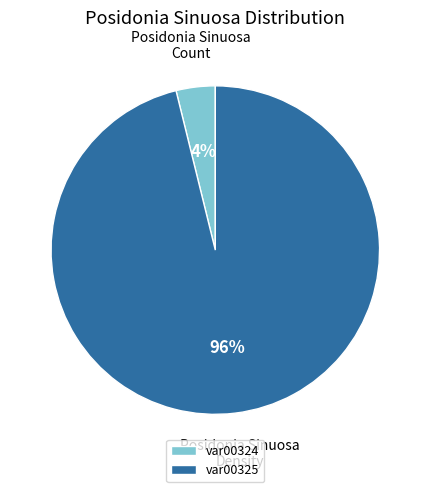

How many slices are in this pie chart?

2